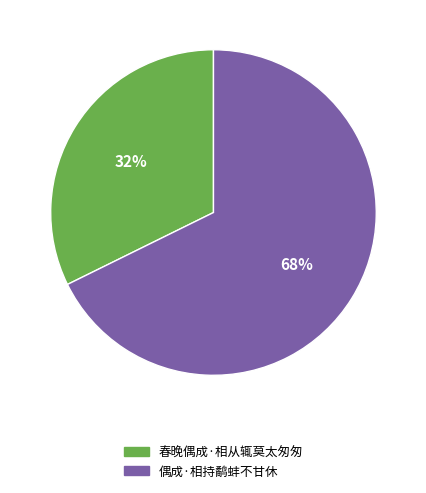

True or false: 偶成·相持鹬蚌不甘休 accounts for 68% of the total.

True